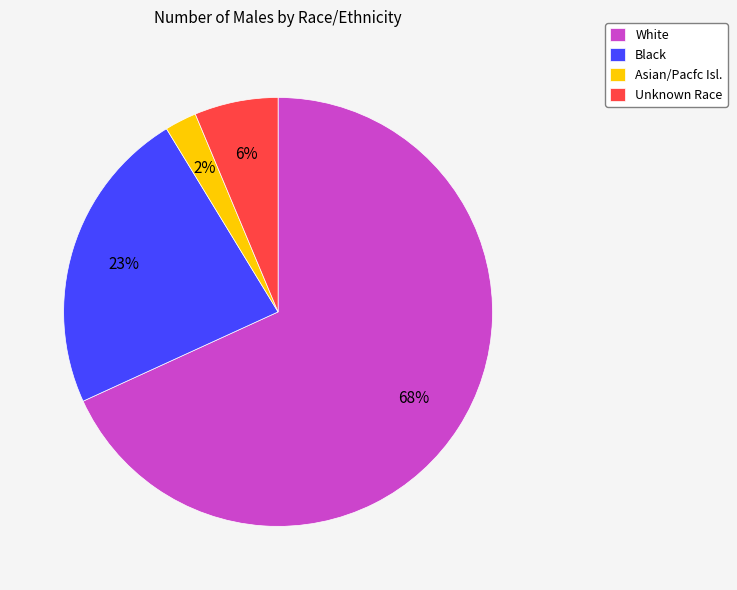

What percentage is the Asian/Pacfc Isl. slice, to the nearest percent?

2%